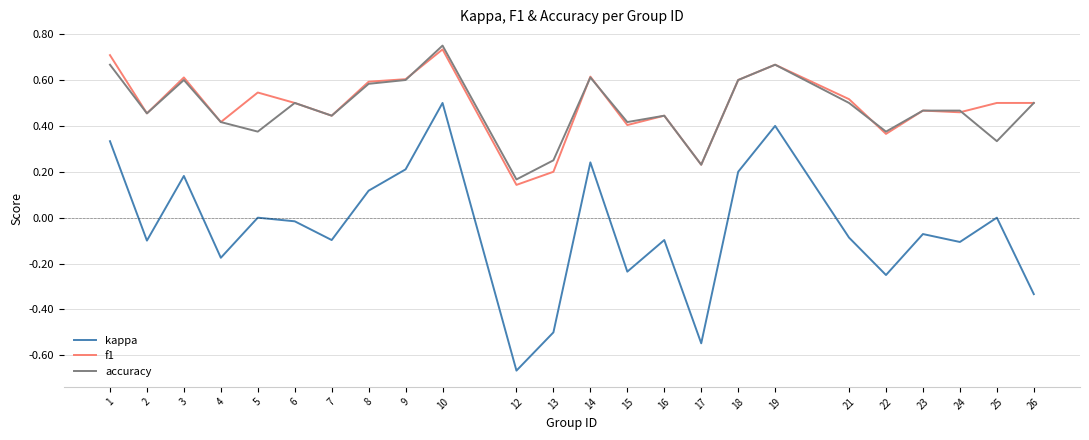

At which category does accuracy reach its first local valley?

2